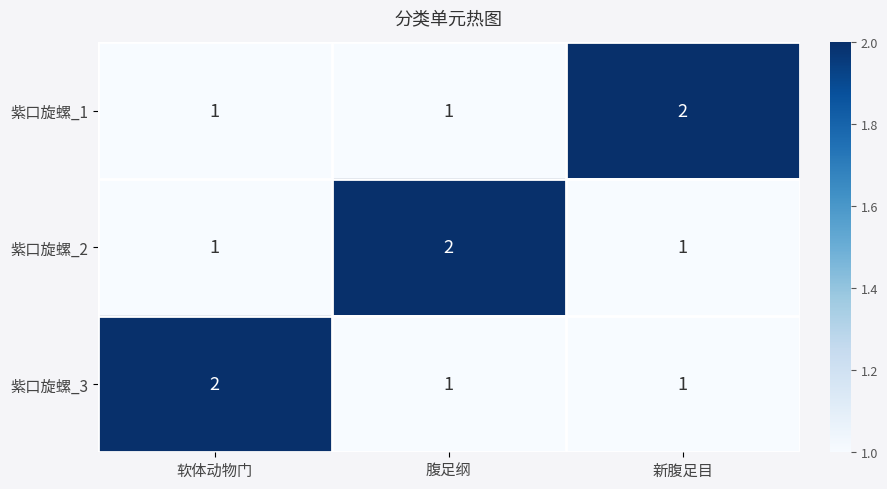

How many 紫口旋螺_1 values are between 1 and 2?

3